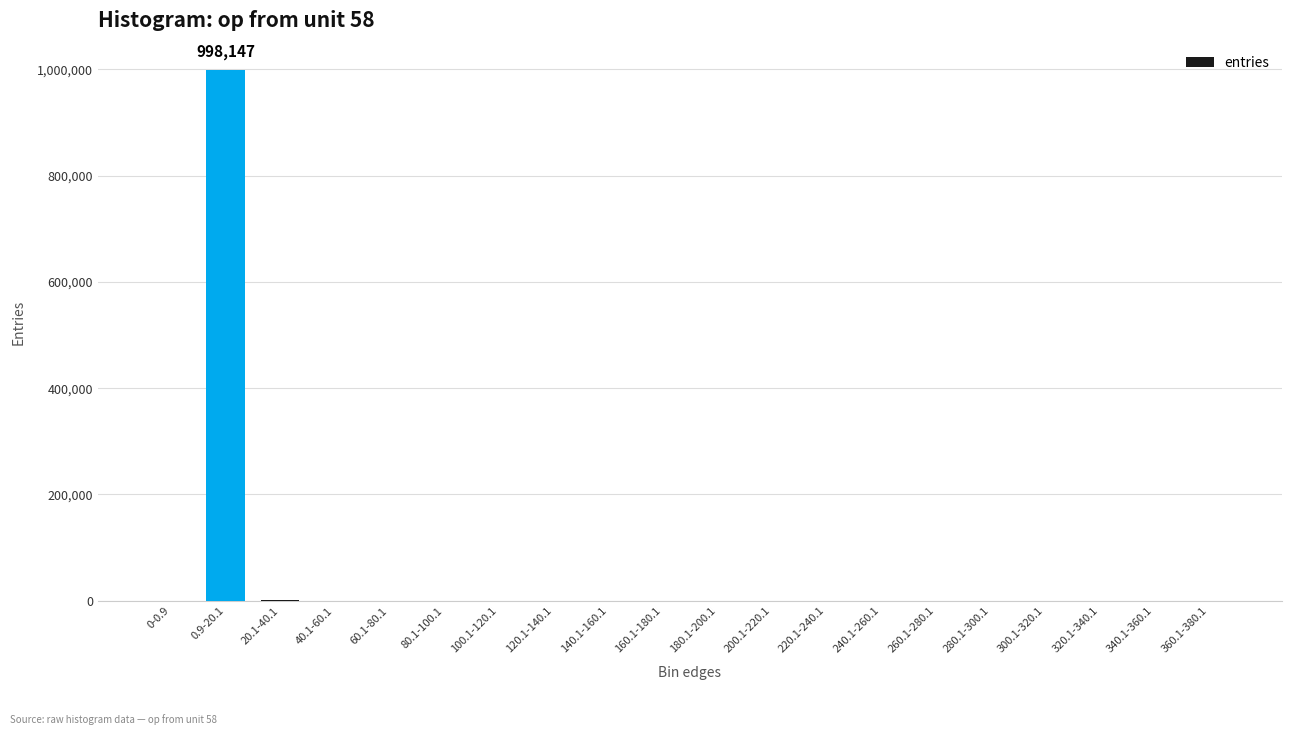

What is the greatest value displayed?

998147